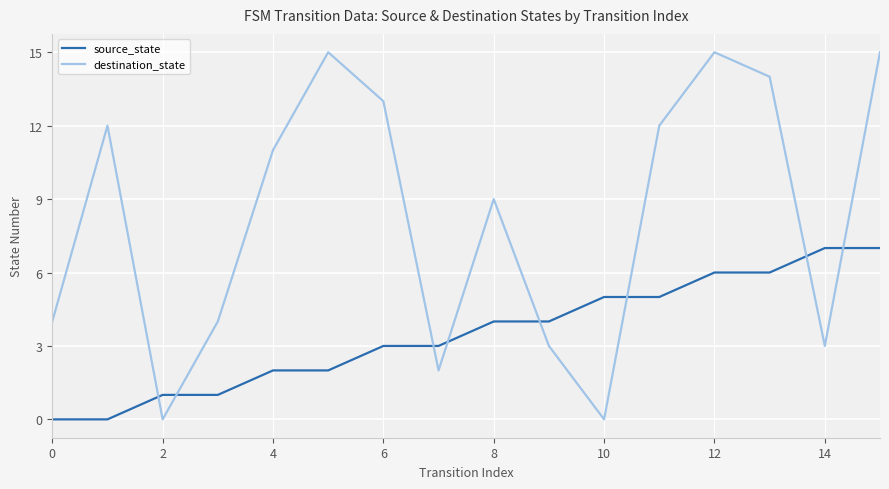

How many series are shown in this chart?

2